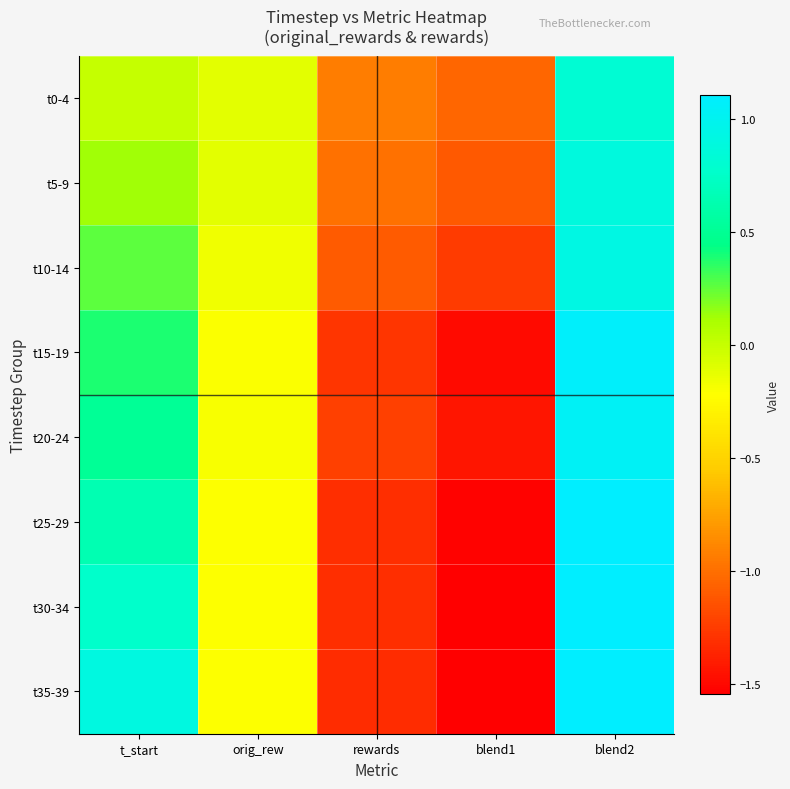

Reading left to right, what are all the values shown in this chart?

t0-4: t_start=0.0	orig_rew=-0.1	rewards=-0.9	blend1=-1.0	blend2=0.8
t5-9: t_start=0.1	orig_rew=-0.1	rewards=-1.0	blend1=-1.1	blend2=0.9
t10-14: t_start=0.3	orig_rew=-0.2	rewards=-1.1	blend1=-1.3	blend2=0.9
t15-19: t_start=0.4	orig_rew=-0.2	rewards=-1.3	blend1=-1.5	blend2=1.1
t20-24: t_start=0.5	orig_rew=-0.2	rewards=-1.2	blend1=-1.4	blend2=1.0
t25-29: t_start=0.6	orig_rew=-0.2	rewards=-1.3	blend1=-1.5	blend2=1.1
t30-34: t_start=0.8	orig_rew=-0.2	rewards=-1.3	blend1=-1.5	blend2=1.1
t35-39: t_start=0.9	orig_rew=-0.2	rewards=-1.3	blend1=-1.5	blend2=1.1